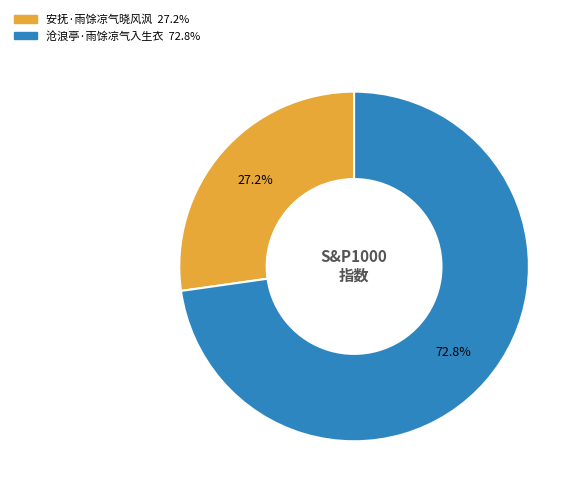

To the nearest percent, what percentage of the pie is 沧浪亭·雨馀凉气入生衣?

73%